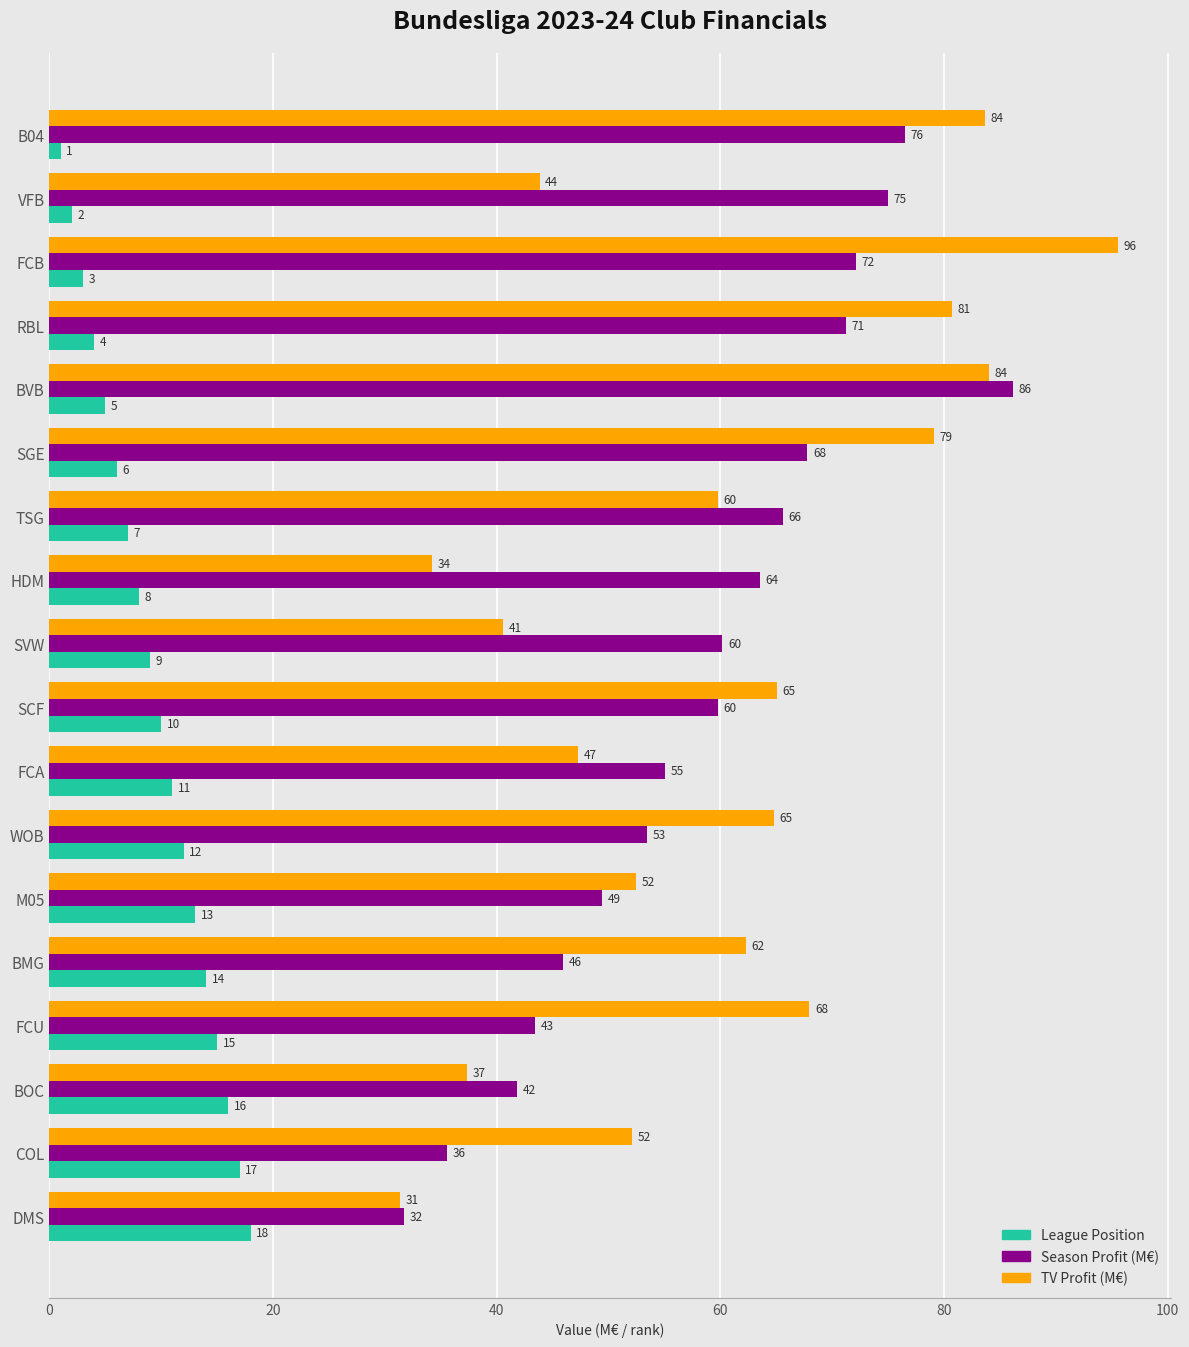

The League Position series shows 9.8 at COL. True or false?

False